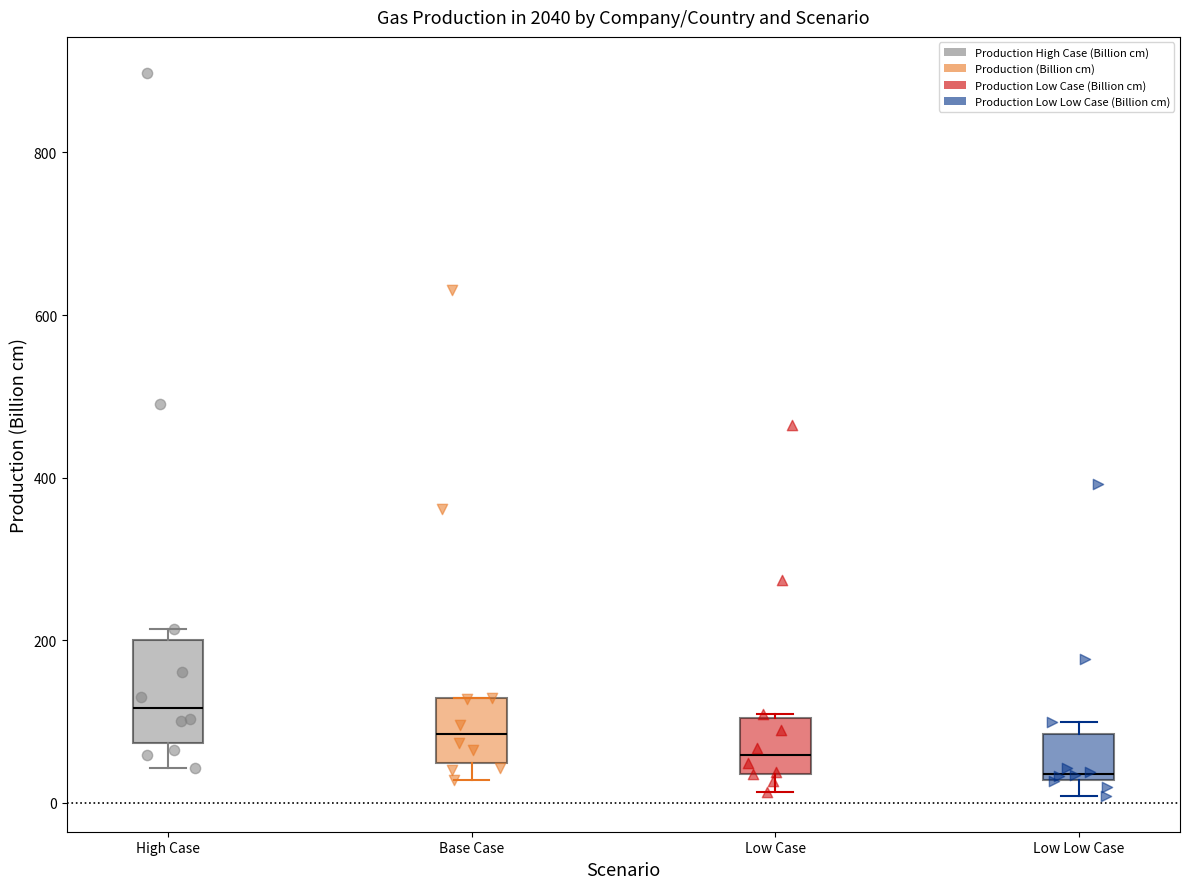

Which box's median line is the lowest?

Low Low Case